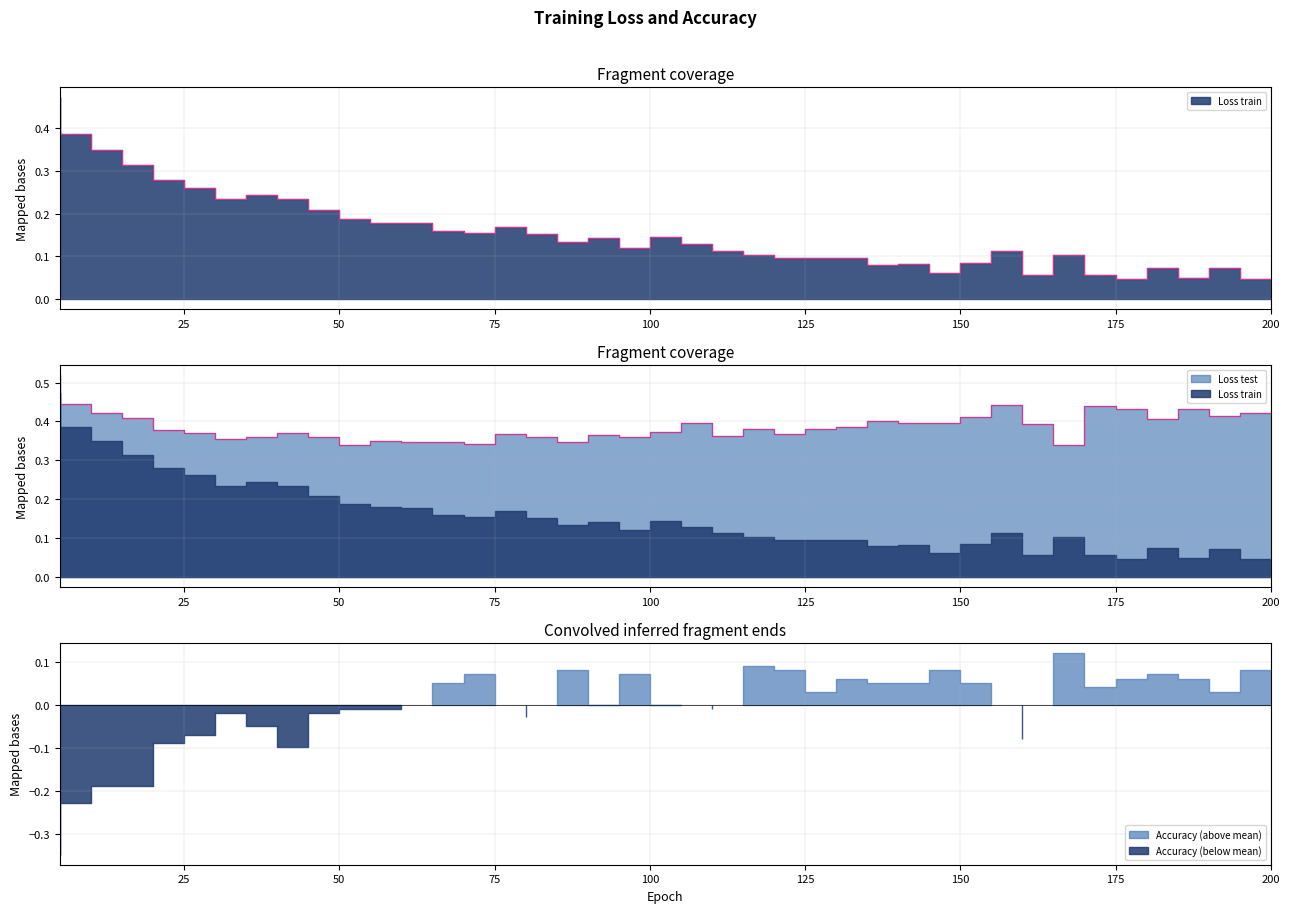

Does the chart display data point markers on the line(s)?

No